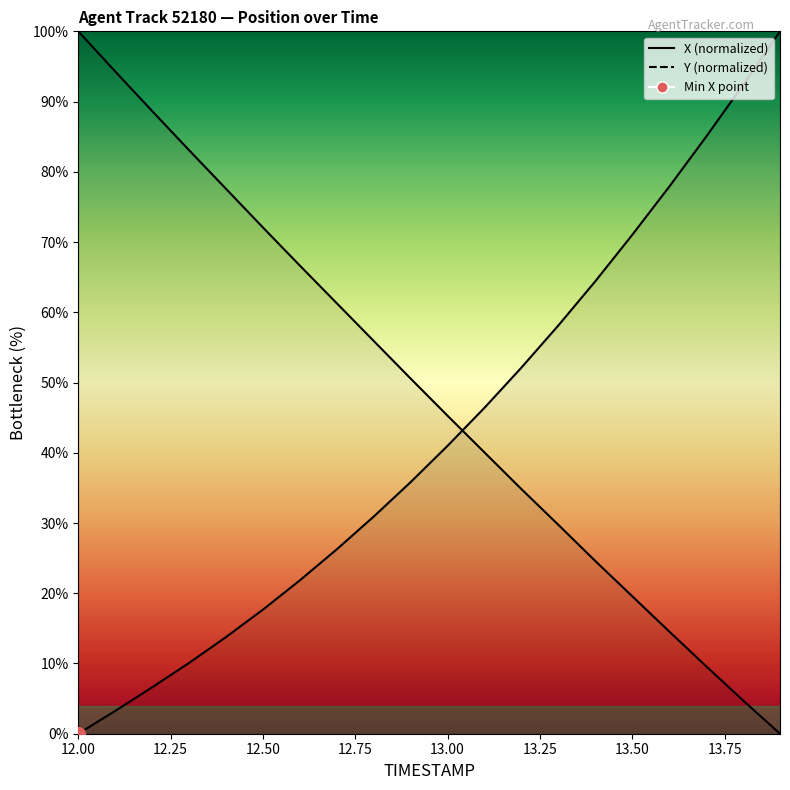

At which category is the sum across all series the highest?

12.0